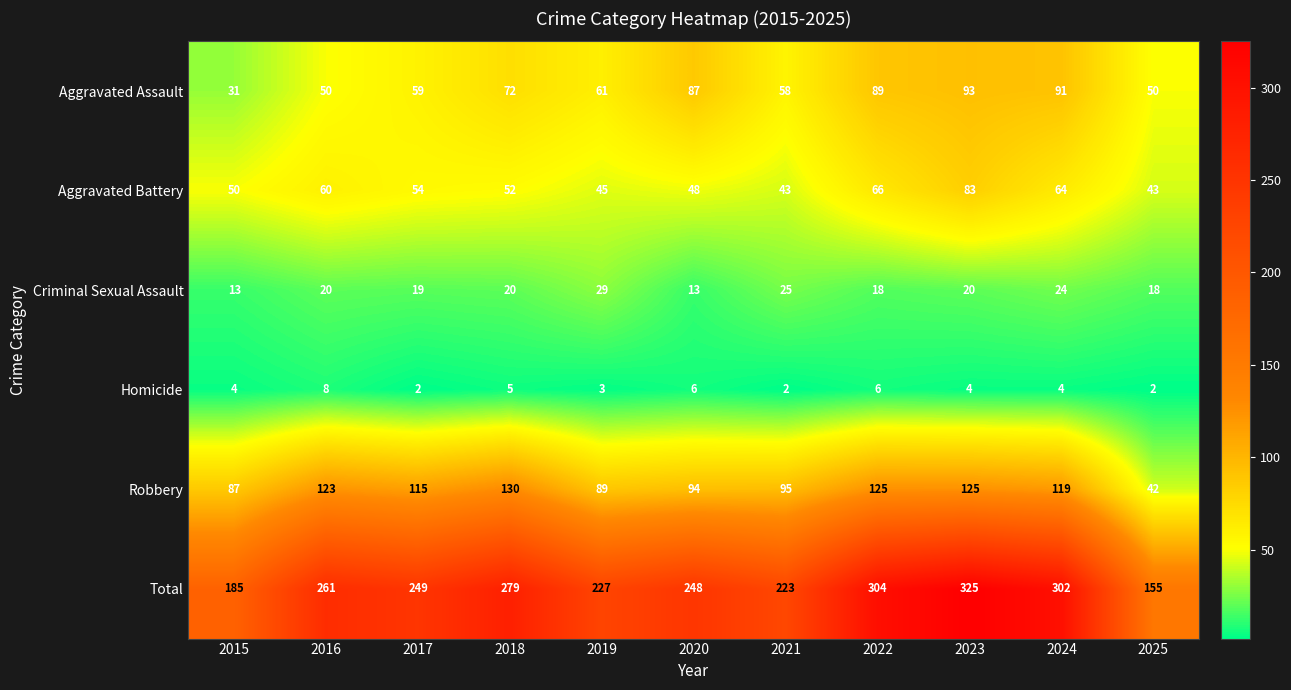

Where is Total nearest to the value 240?

2020